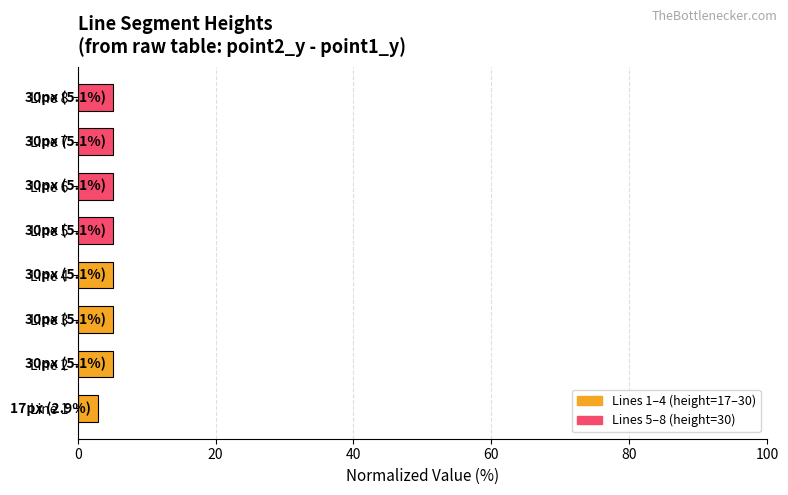

Does the chart contain any negative values?

No